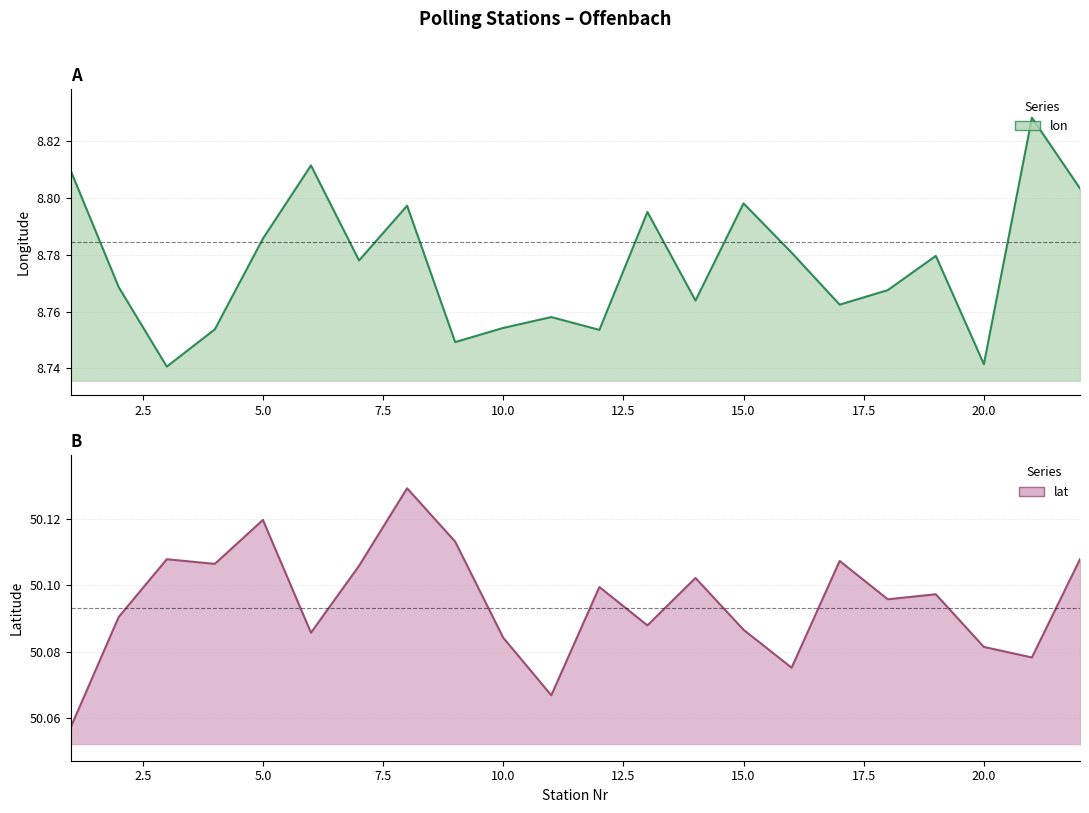

What is the sum of all lat values?

1102.1